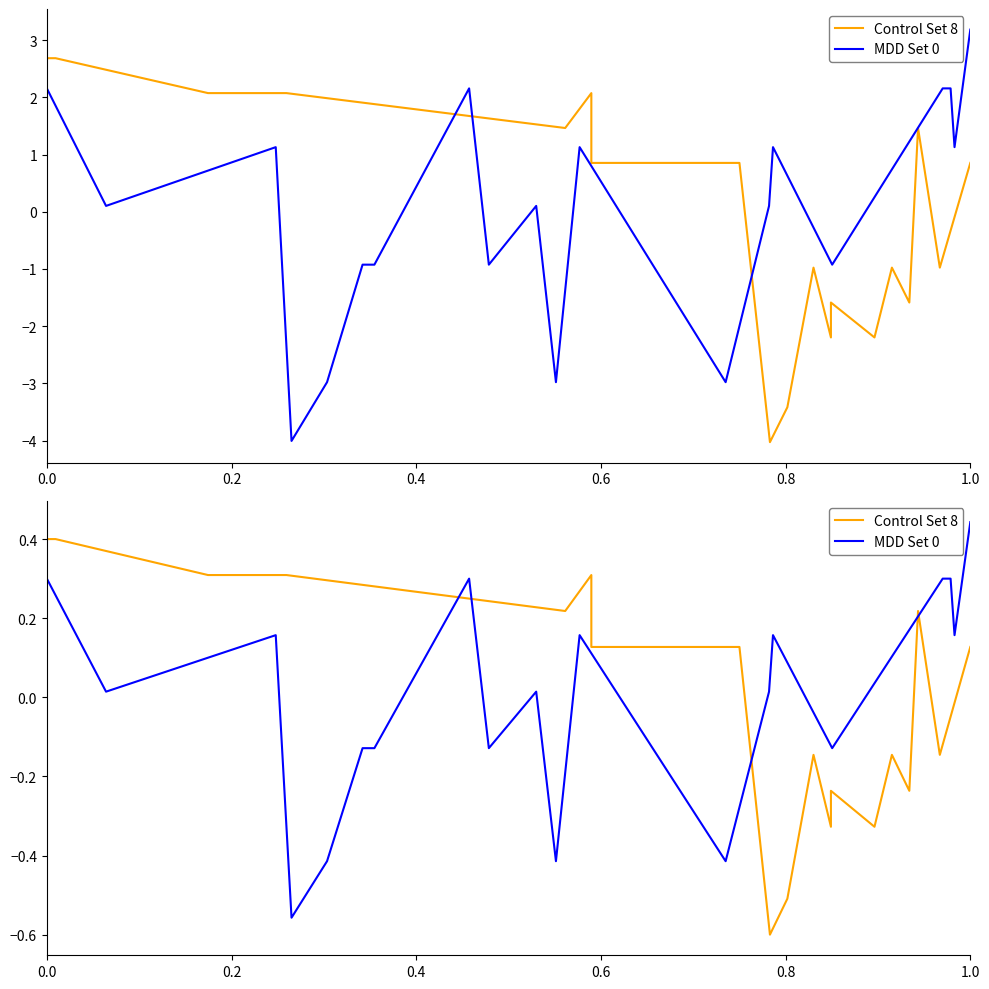

Count the Control Set 8 values in the range 0 to 1.

11